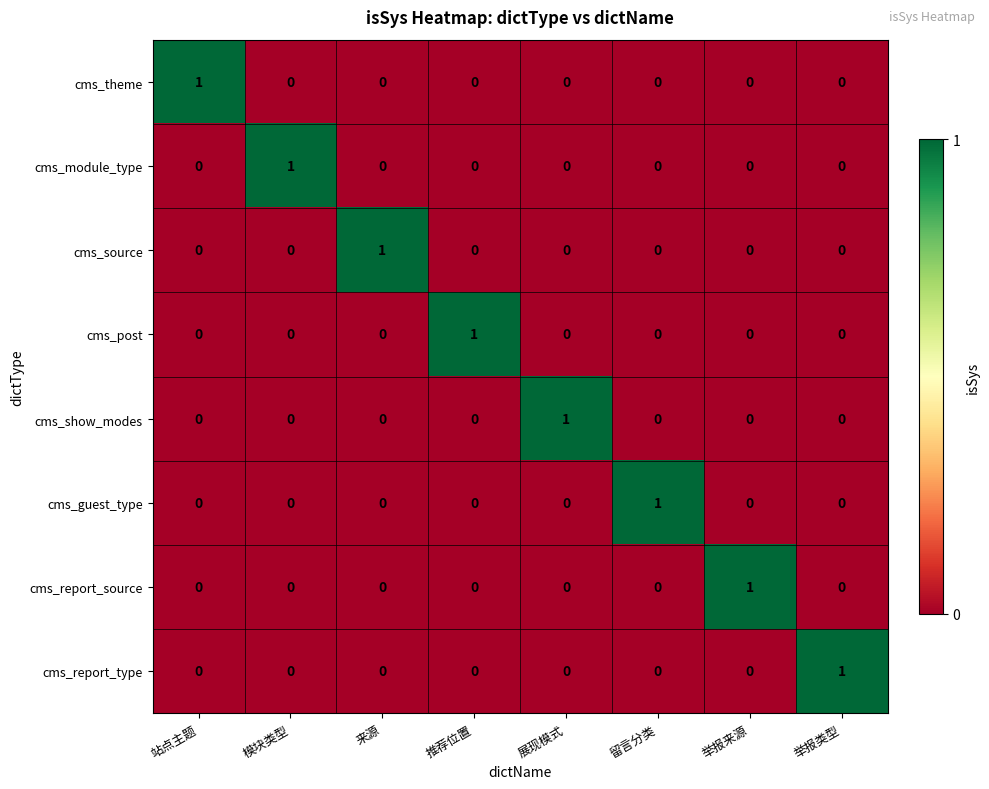

What is the total value across all series at 站点主题?

1